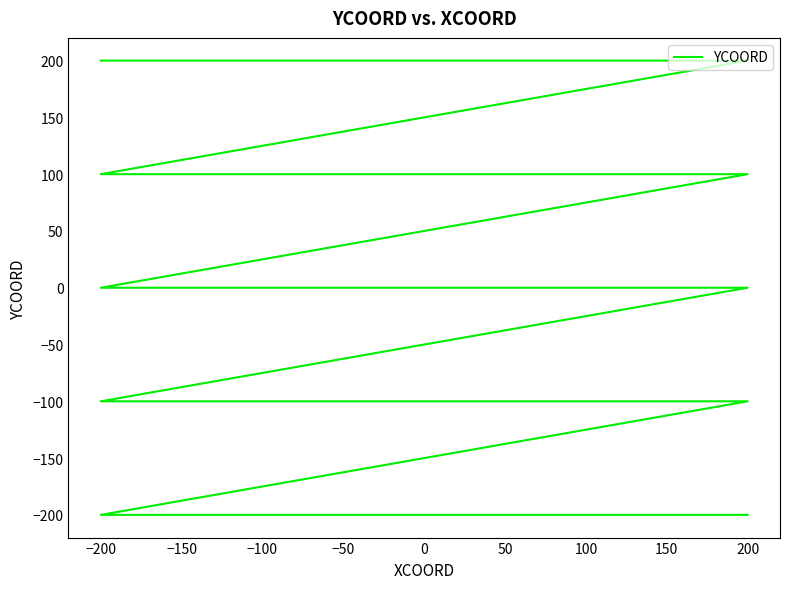

The chart shows a value of -200 at 100. True or false?

True